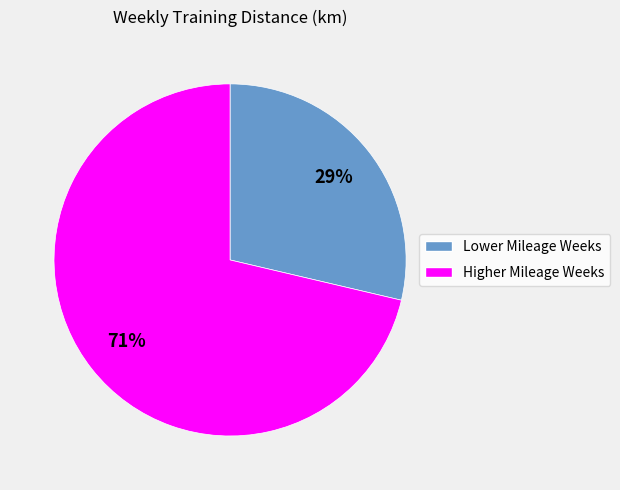

Count the number of slices in the pie.

2